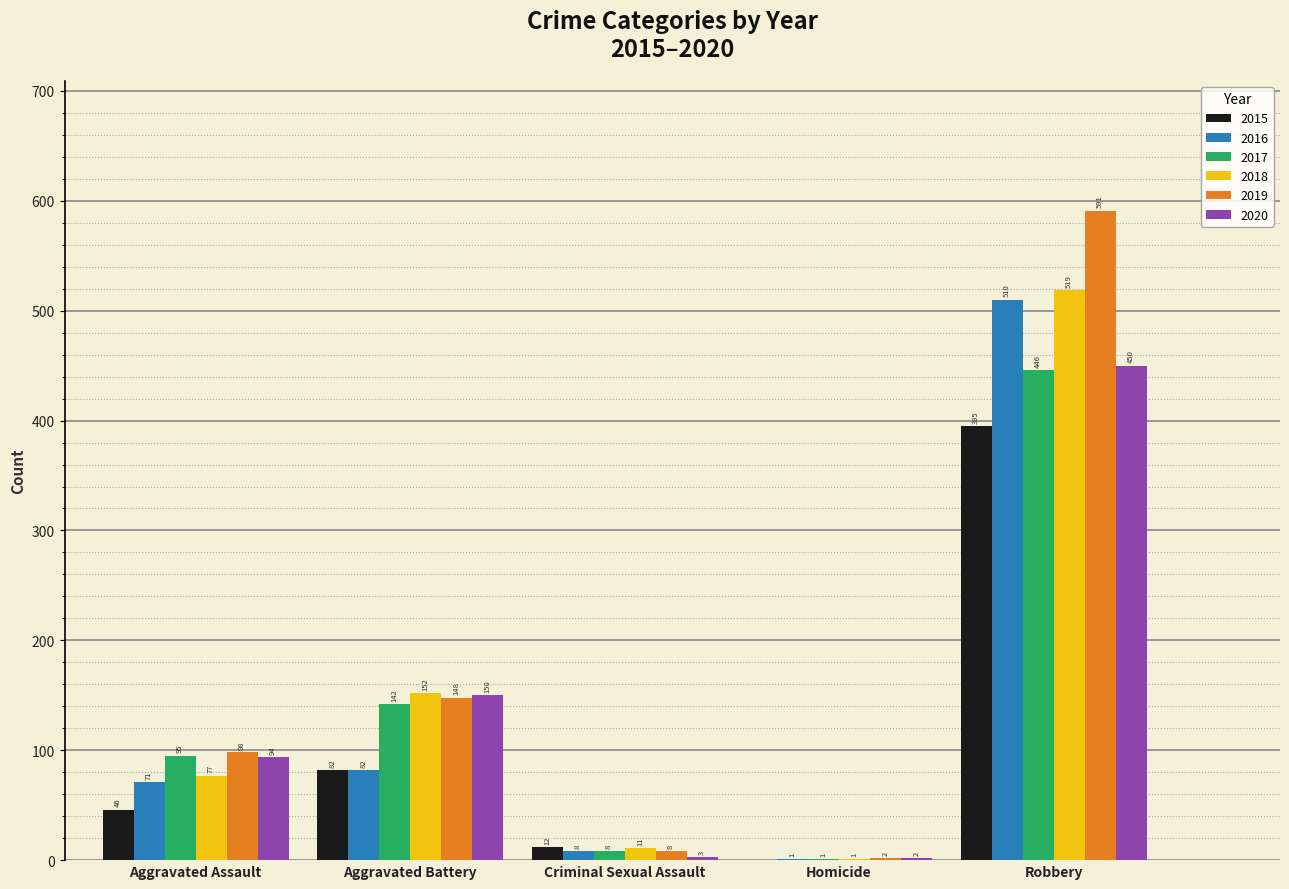

Is the value of 2018 at Homicide greater than the value of 2015 at Homicide?

Yes